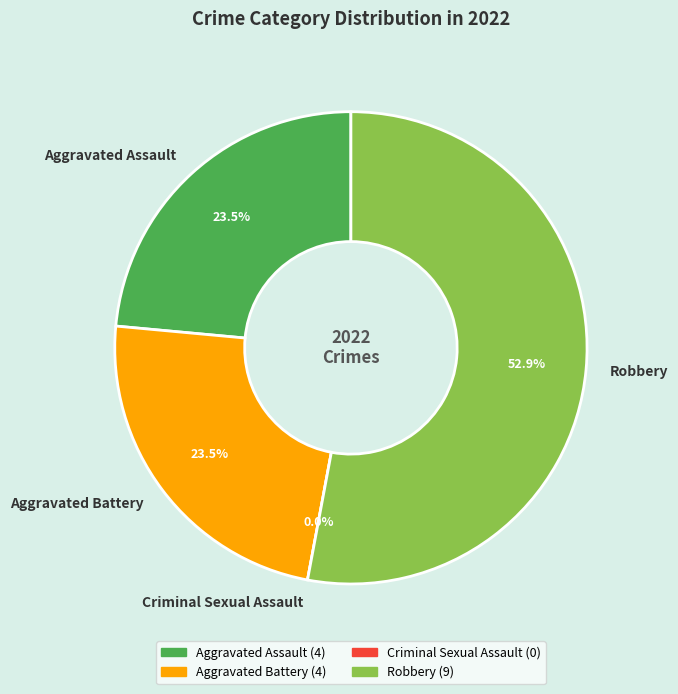

Is there any slice that represents more than half of the pie?

Yes